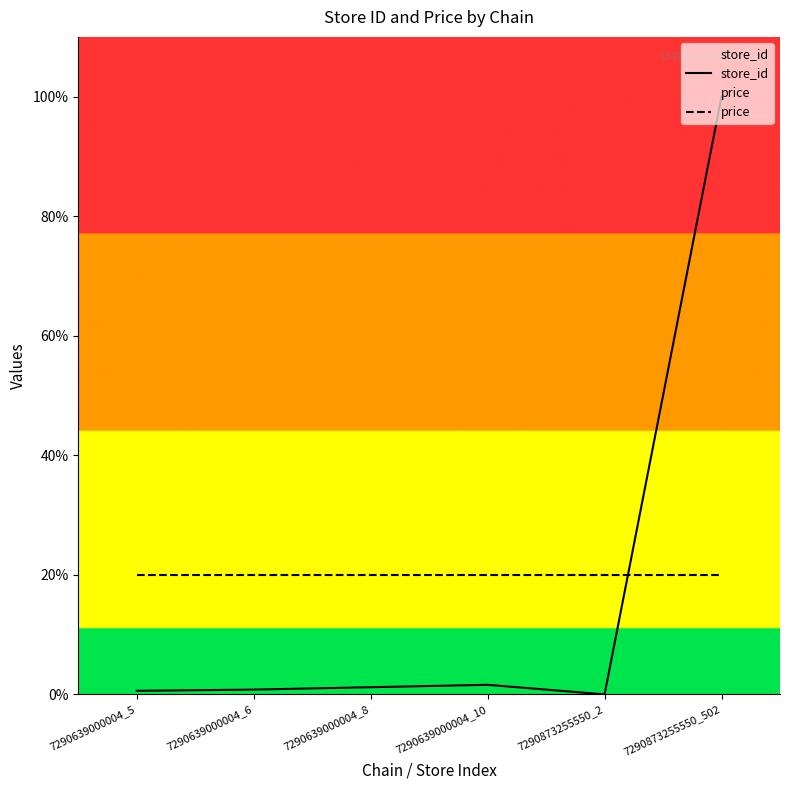

Which series ends up on top after the final intersection of price and store_id?

store_id